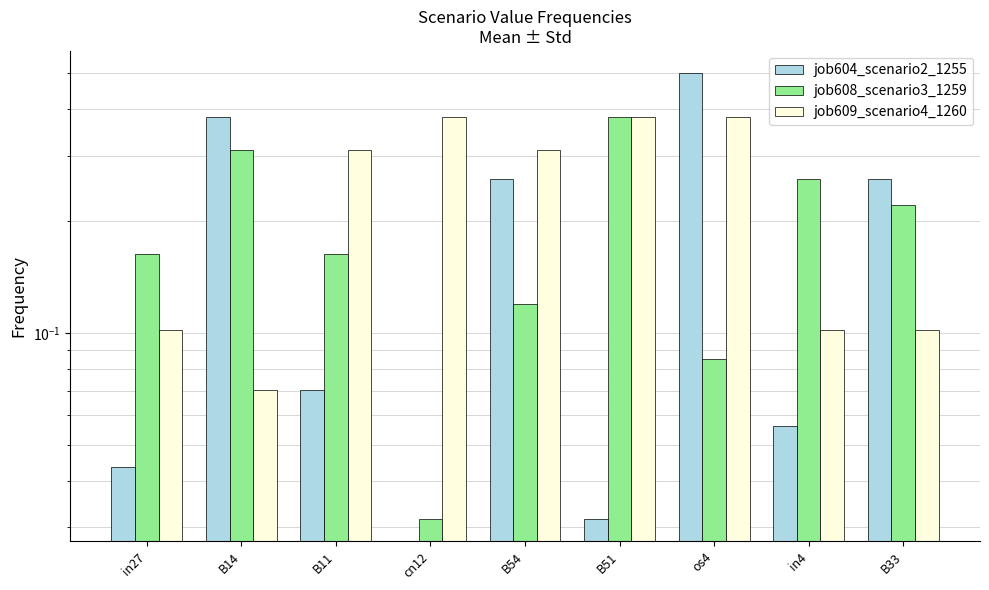

At which category is the sum across all series the highest?

os4